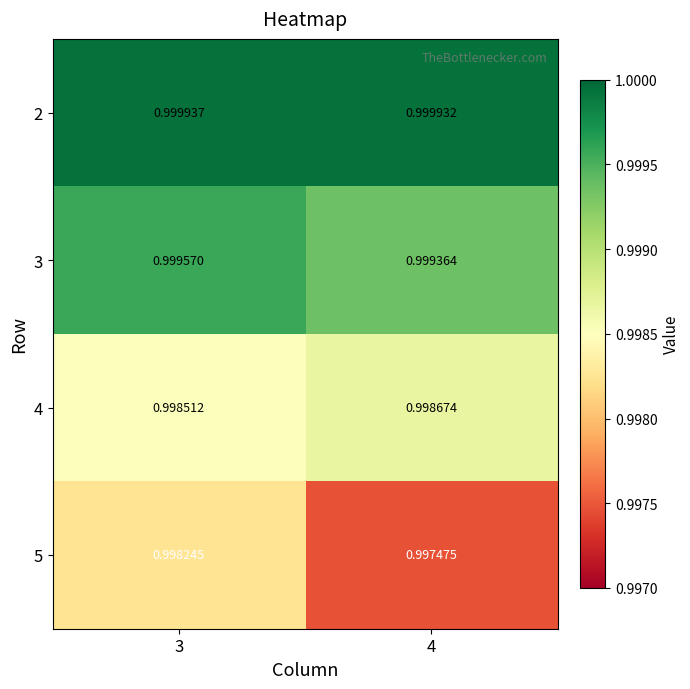

Reading left to right, extract all data points from this chart.

2: 3=1.0	4=1.0
3: 3=1.0	4=1.0
4: 3=1.0	4=1.0
5: 3=1.0	4=1.0